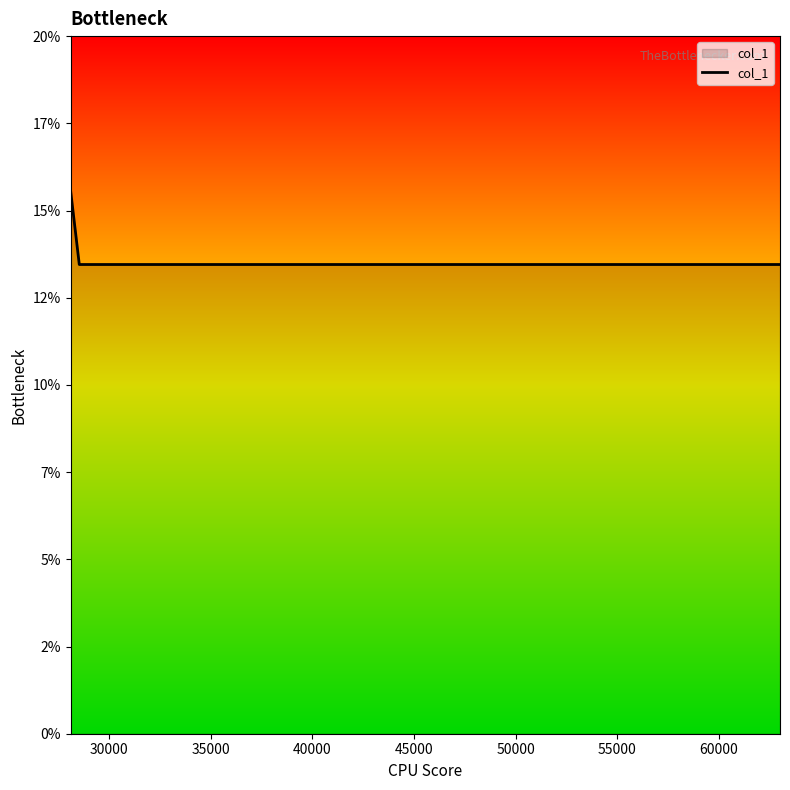

What is the sum of all values?

55.9